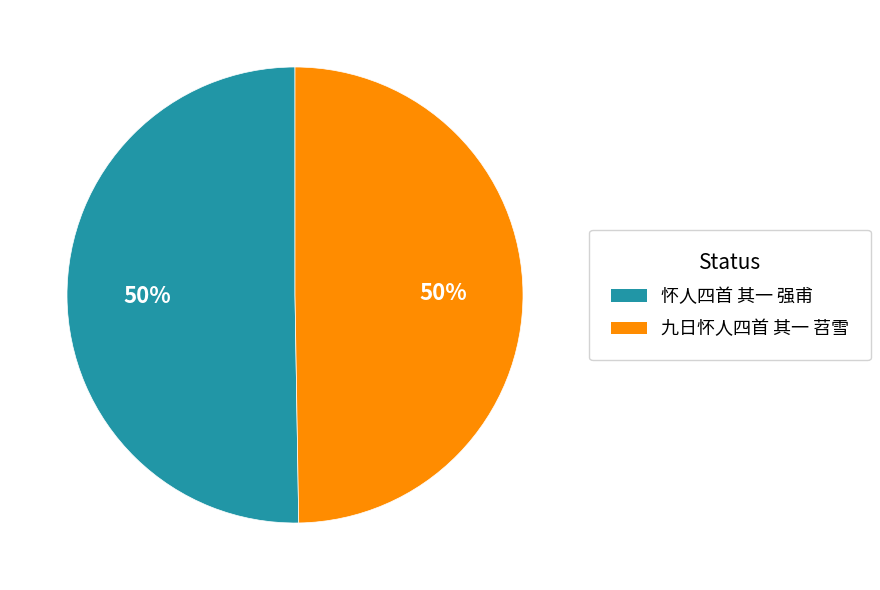

To the nearest percent, what percentage of the pie is 九日怀人四首 其一 苕雪?

50%